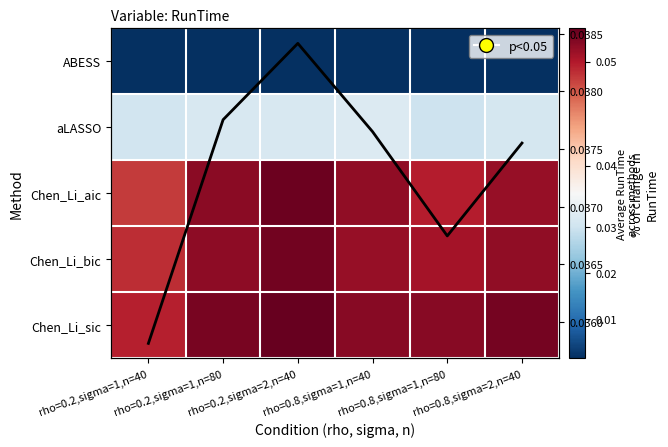

What is the spread (max minus min) of values at rho=0.8,sigma=2,n=40?

0.1